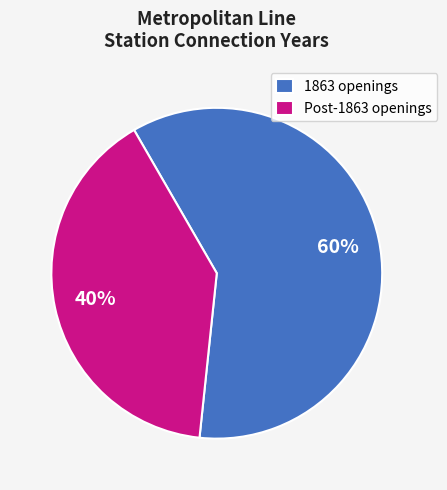

To the nearest percent, what is the difference between the Post-1863 openings and 1863 openings slice percentages?

20%